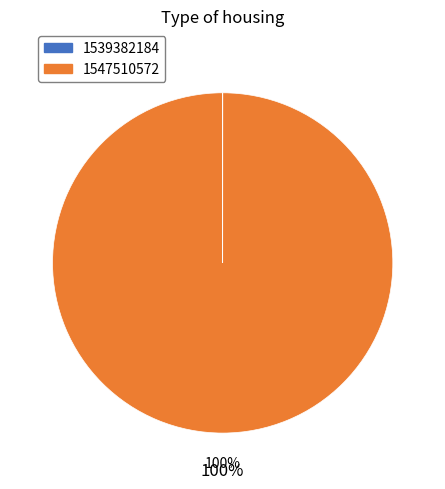

The 1547510572 slice represents 86% of the pie. True or false?

False